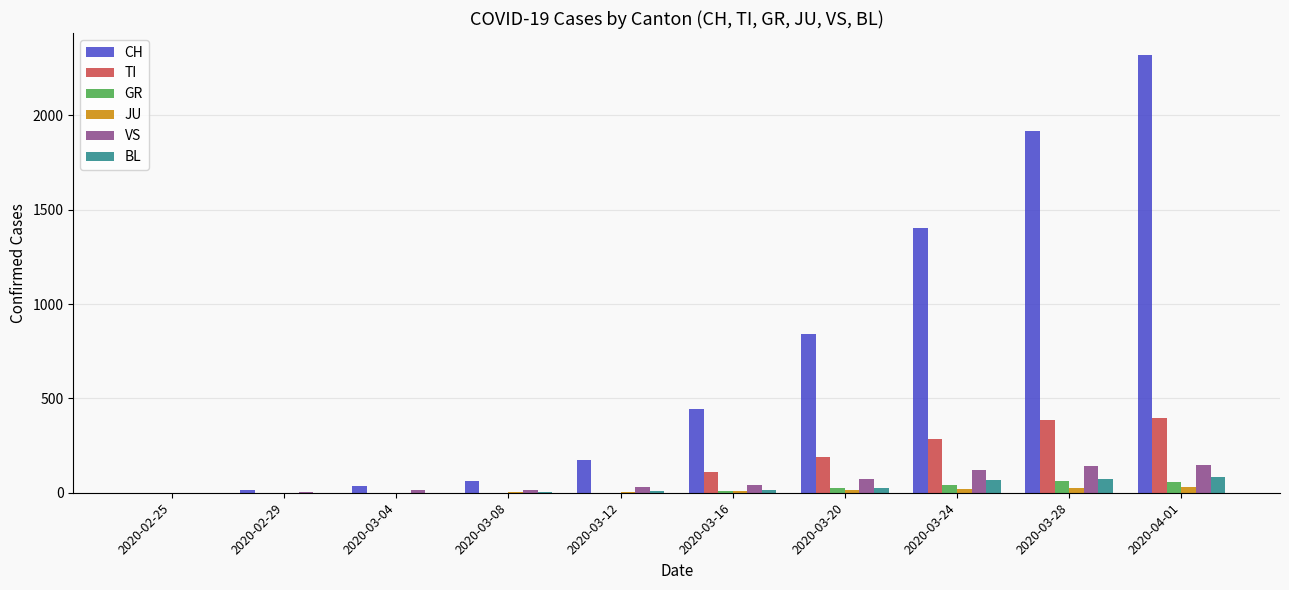

Between 2020-03-28 and 2020-04-01, which series saw the biggest shift?

CH